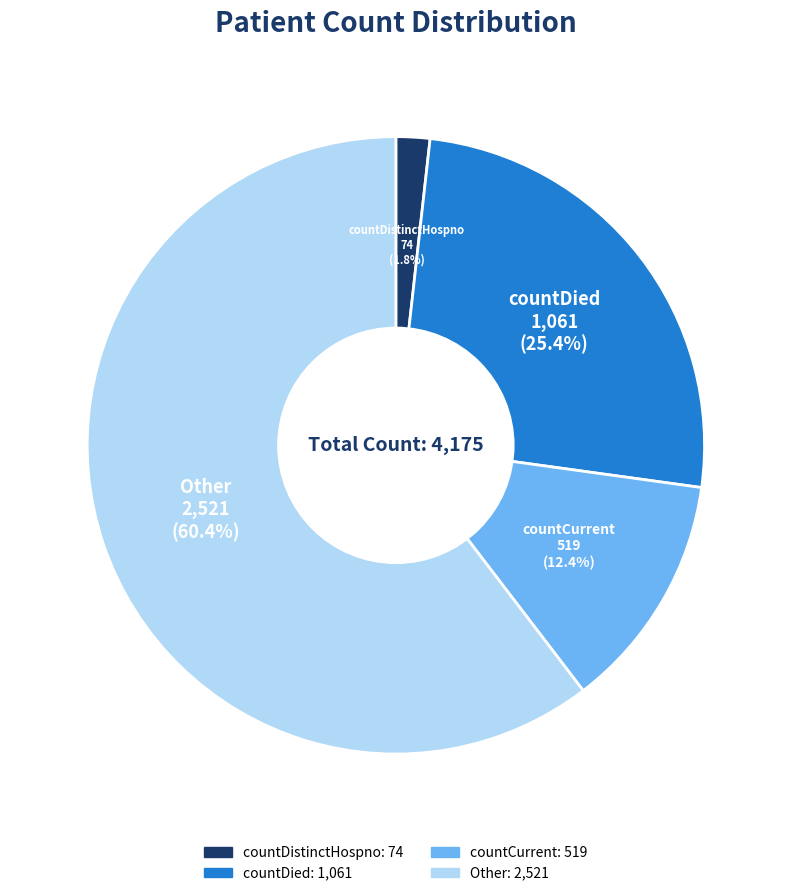

Does any single category account for the majority?

Yes